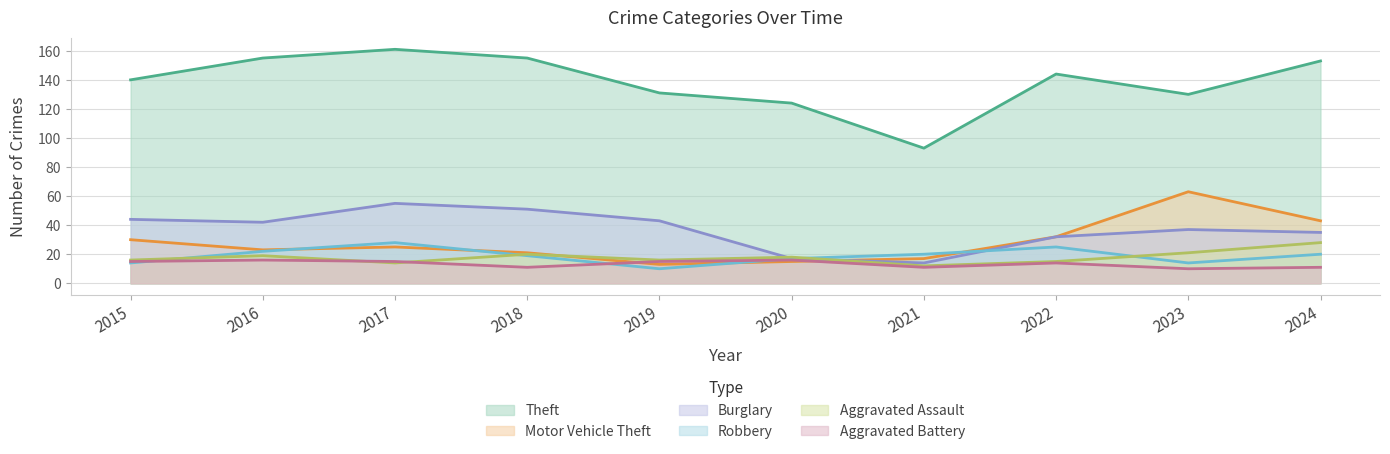

Count the number of categories in the chart.

10